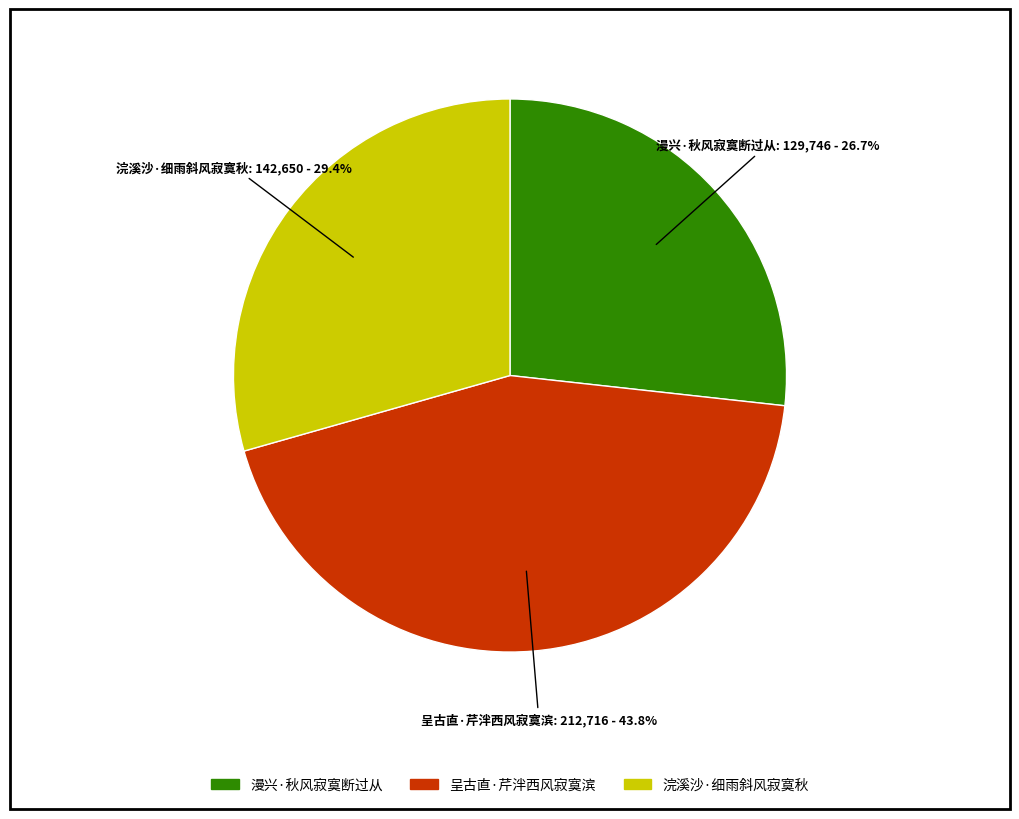

Does 呈古直·芹泮西风寂寞滨 account for over 50% of the chart?

No